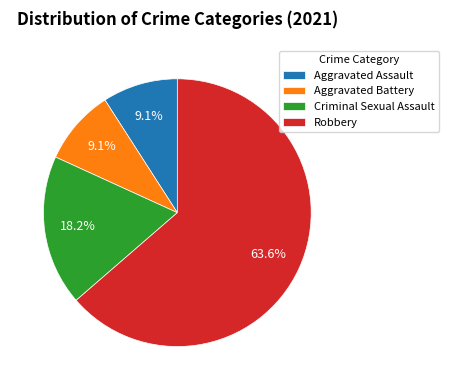

What is the largest slice in the pie chart?

Robbery